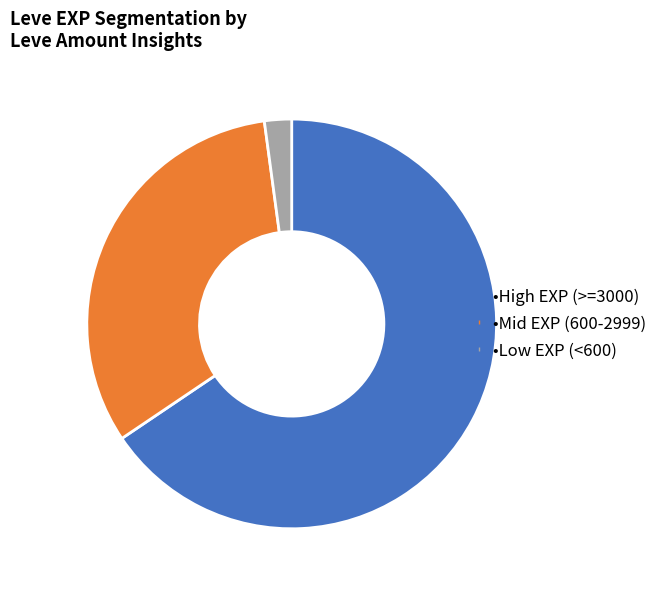

How many slices are in this pie chart?

3